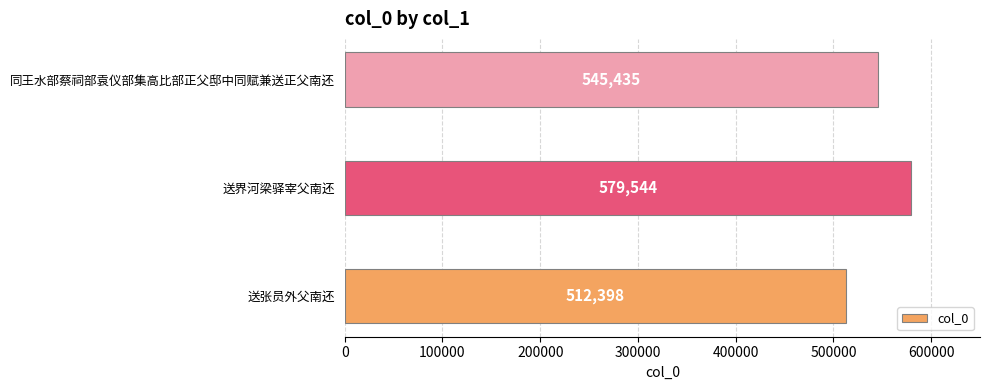

What is the maximum value shown in the chart?

579544